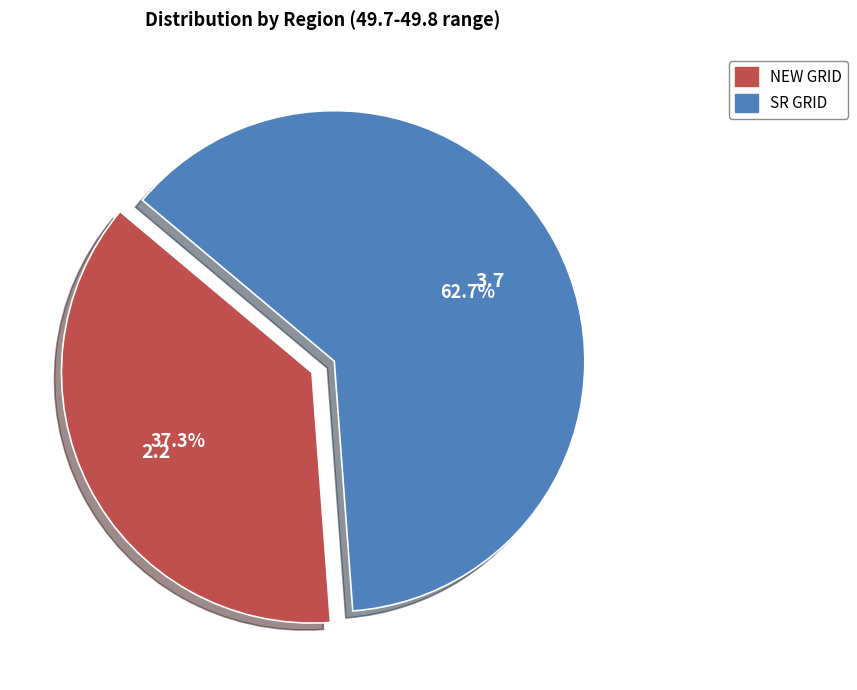

What percentage is the NEW GRID slice, to the nearest percent?

37%